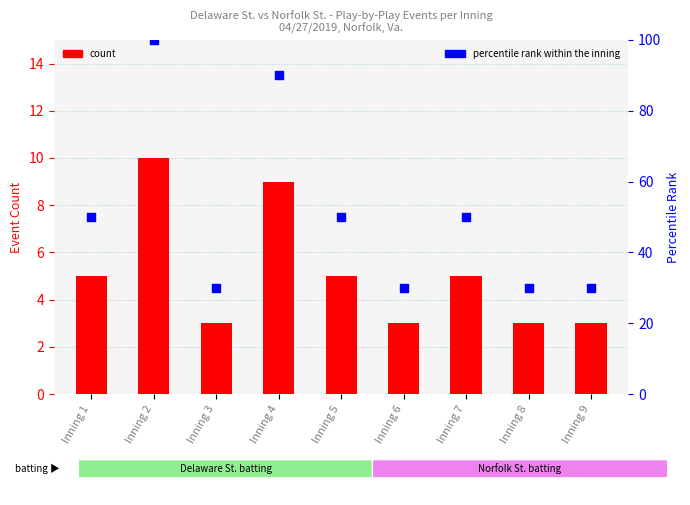

What is the total value across all series at Inning 2?

110